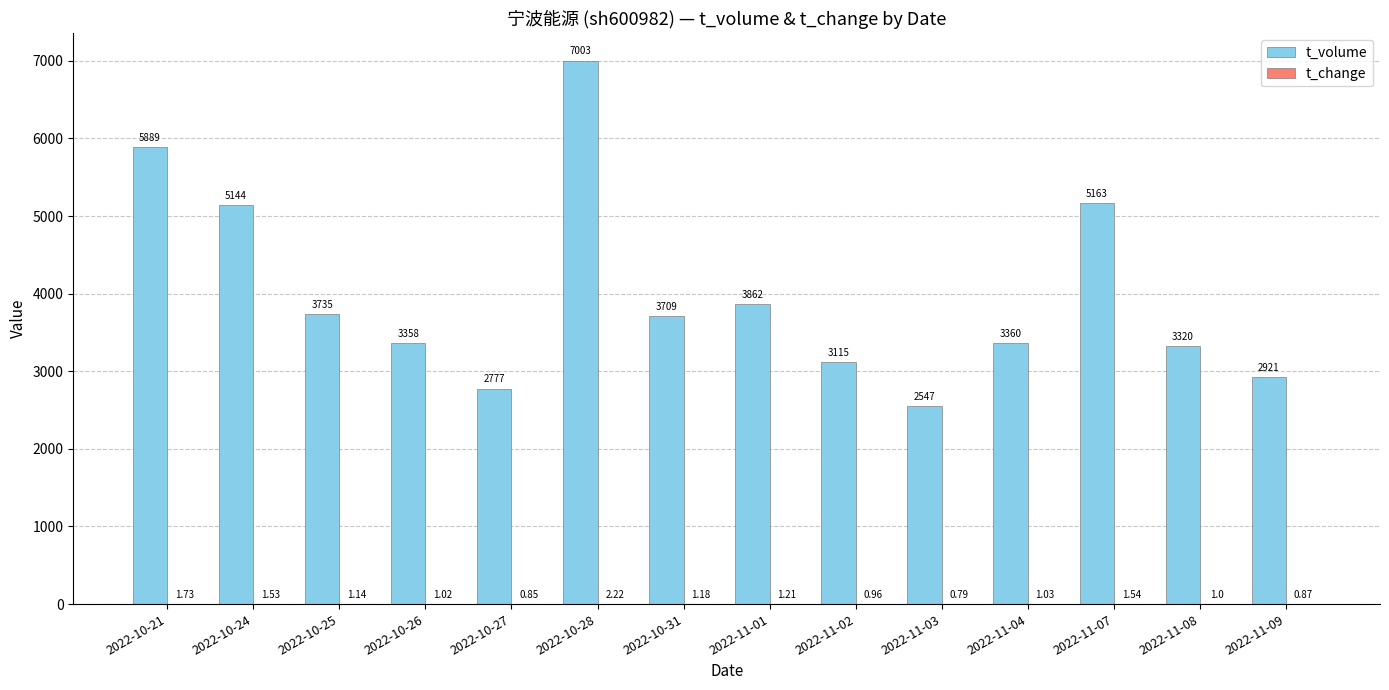

At which label does t_volume first exceed 3709?

2022-10-21